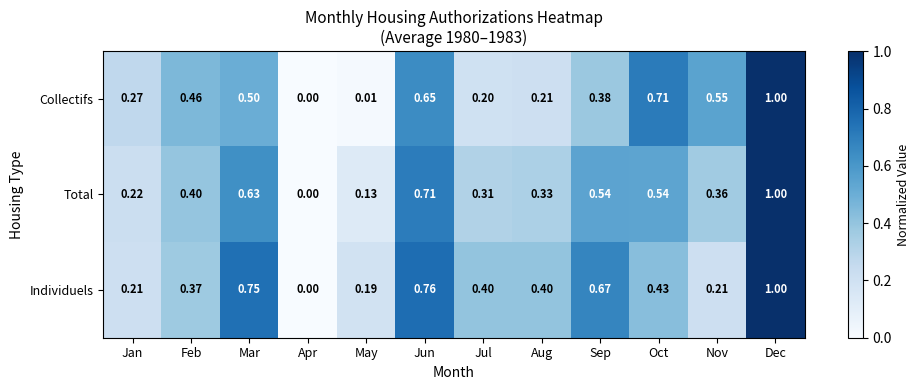

At Jul, list the series in order from smallest to largest.

Collectifs, Total, Individuels